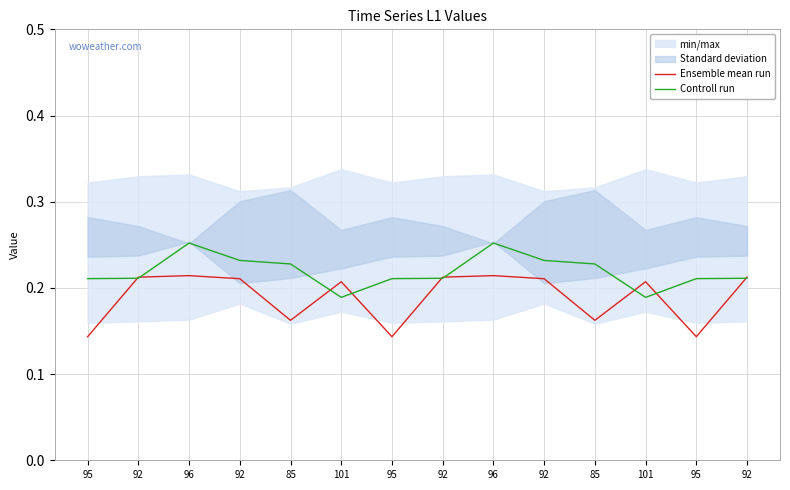

Between 92 and 95, which is larger?

92